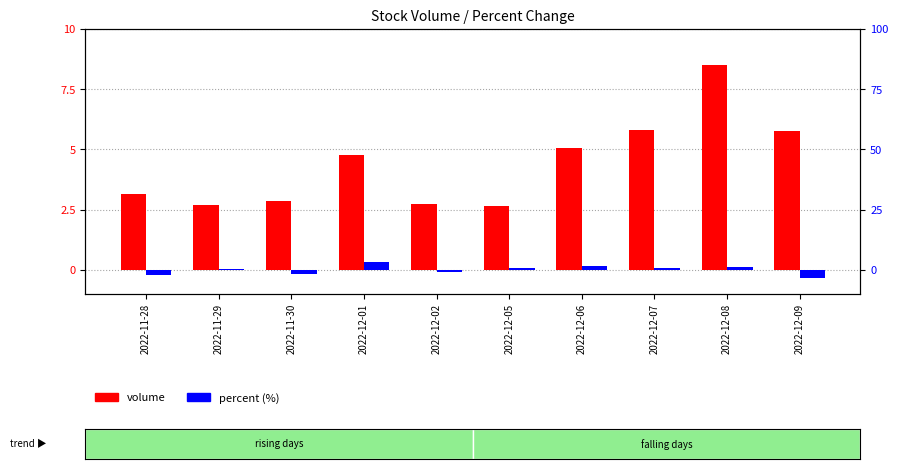

Between 2022-12-06 and 2022-12-07, which series saw the biggest shift?

percent (%)